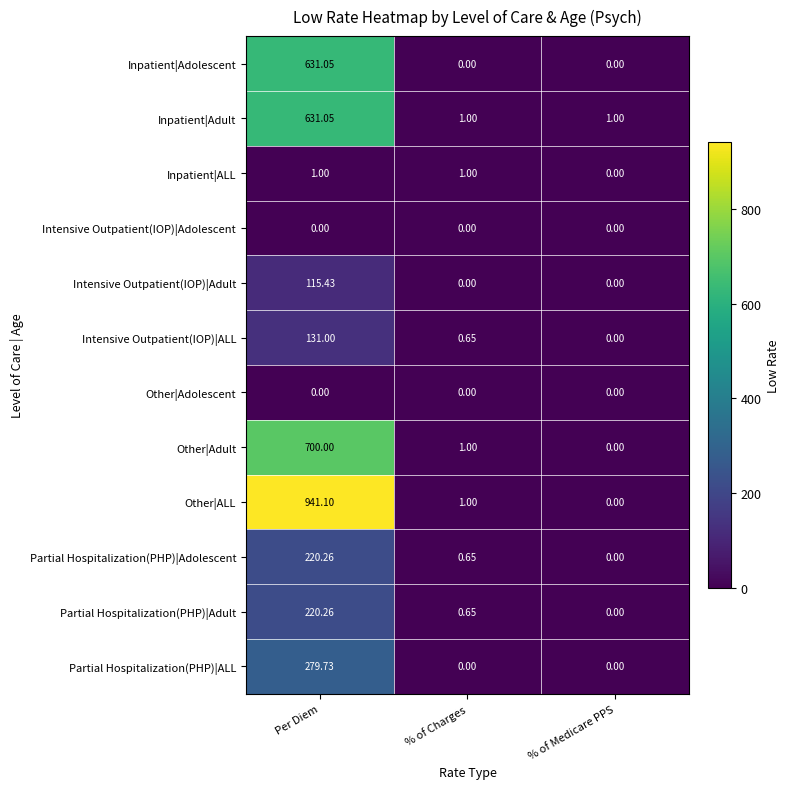

Is the value of Other|Adolescent at % of Medicare PPS greater than the value of Partial Hospitalization(PHP)|Adult at Per Diem?

No